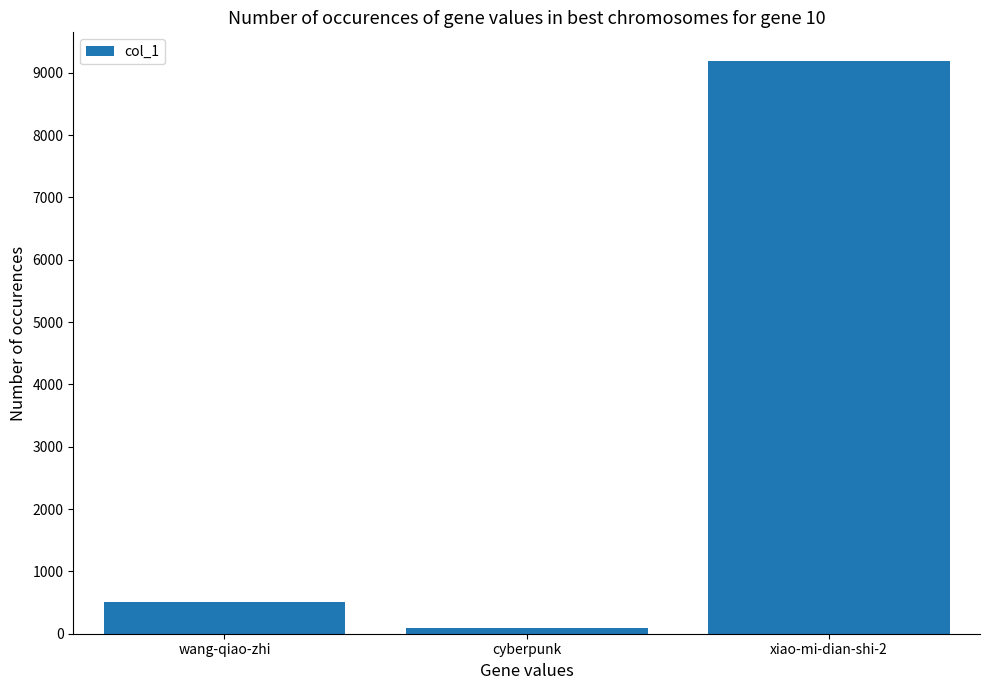

What is the label of the 2nd bar from the right?

cyberpunk